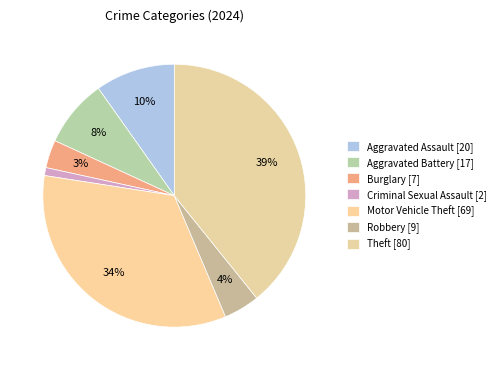

What percentage is the Aggravated Assault slice, to the nearest percent?

10%